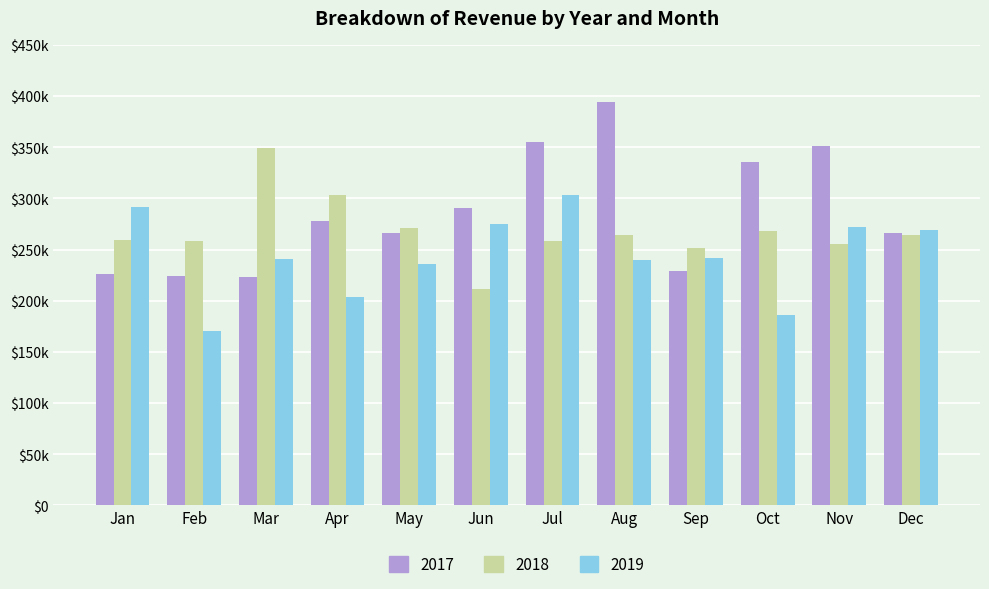

Are the bars grouped side by side (vs. stacked)?

Yes